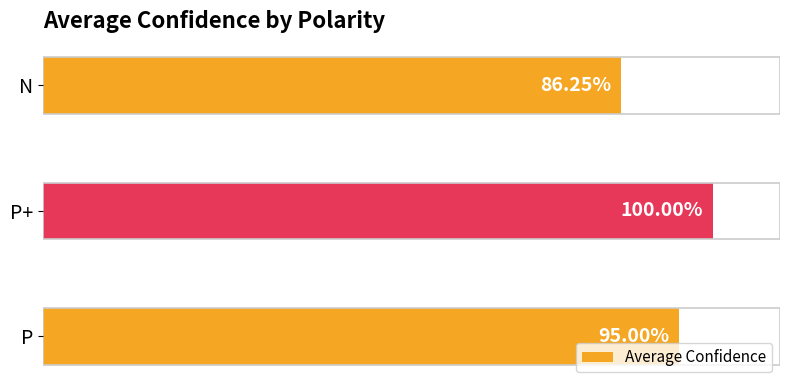

Between P+ and N, which is larger?

P+